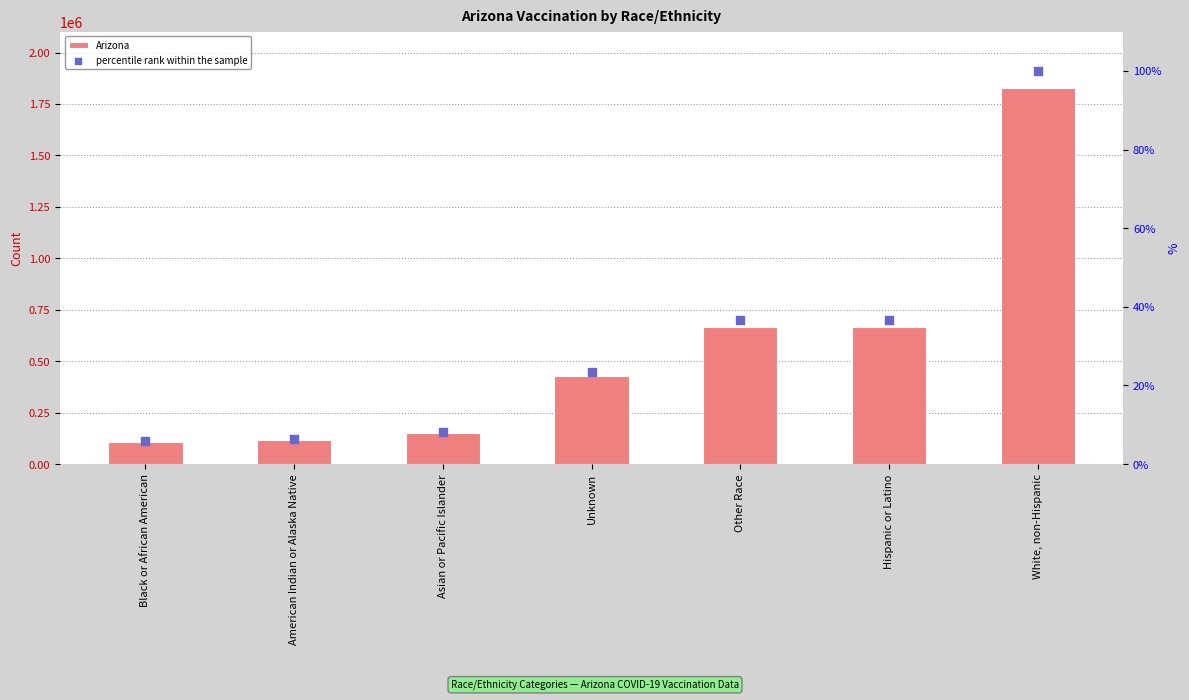

Which series has the largest Y range (max minus min)?

Arizona